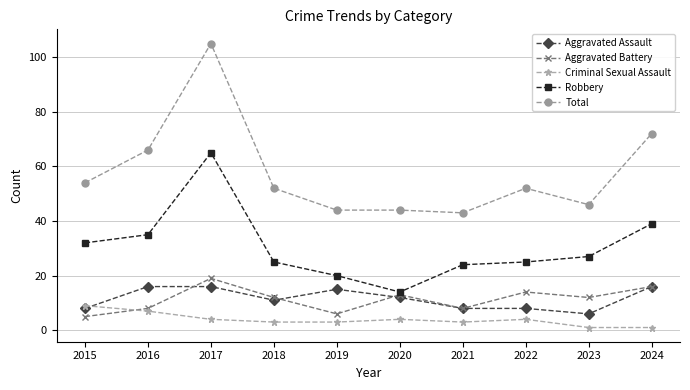

True or false: Robbery and Total cross at least once.

False